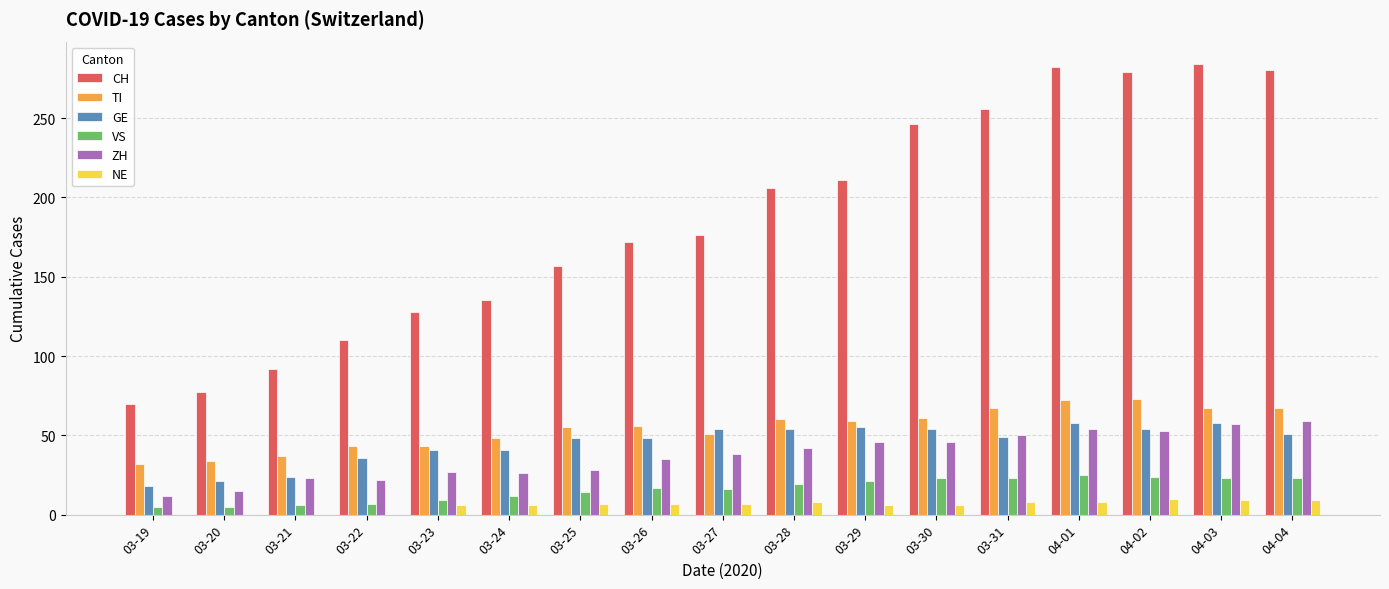

Between 03-31 and 04-03, which series saw the biggest shift?

CH